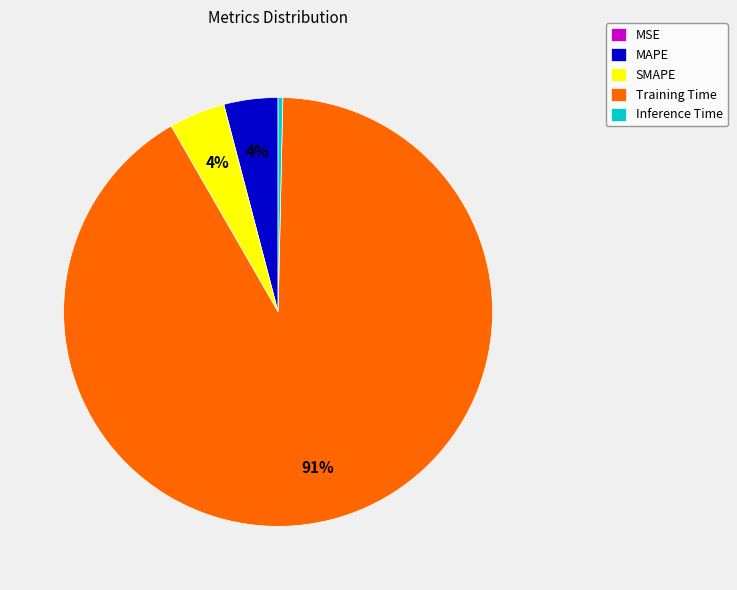

To the nearest percent, what is the combined percentage of Inference Time and MAPE?

4%